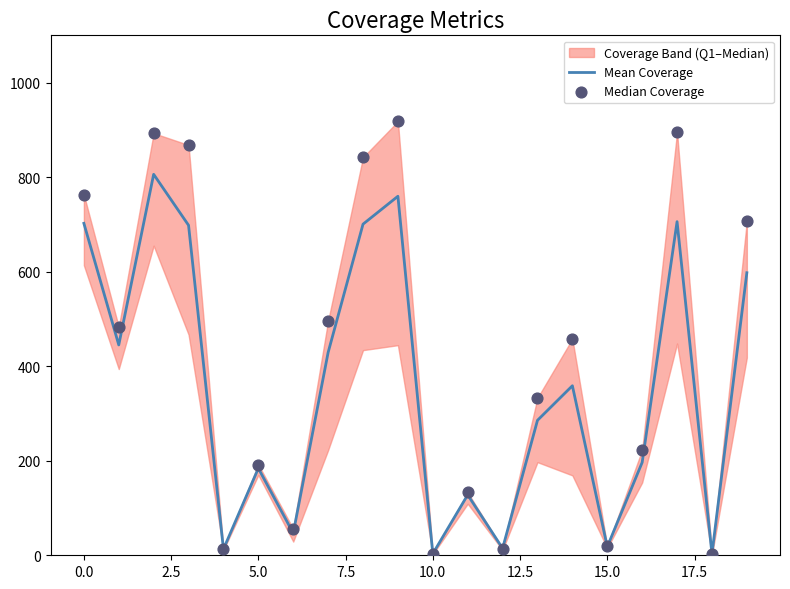

Which series has the largest total across all categories?

Median Coverage